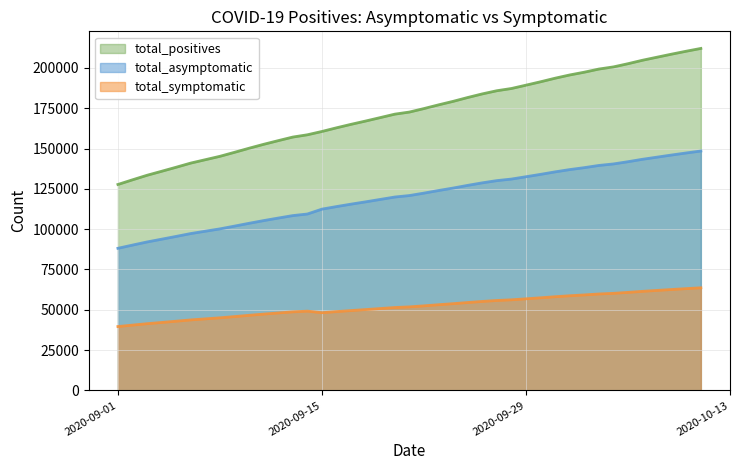

What is the approximate value of total_positives at 2020-10-03?

197327